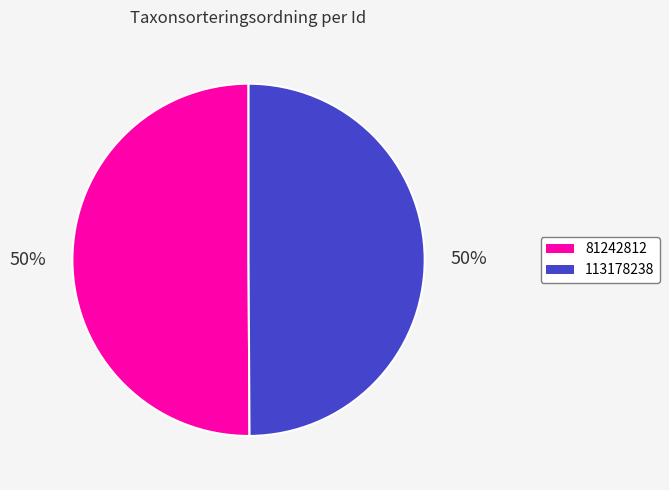

Is the sum of 81242812 and 113178238 greater than half?

Yes